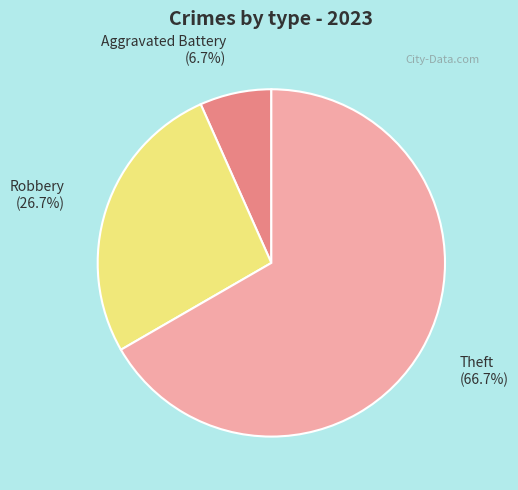

What is the majority slice?

Theft